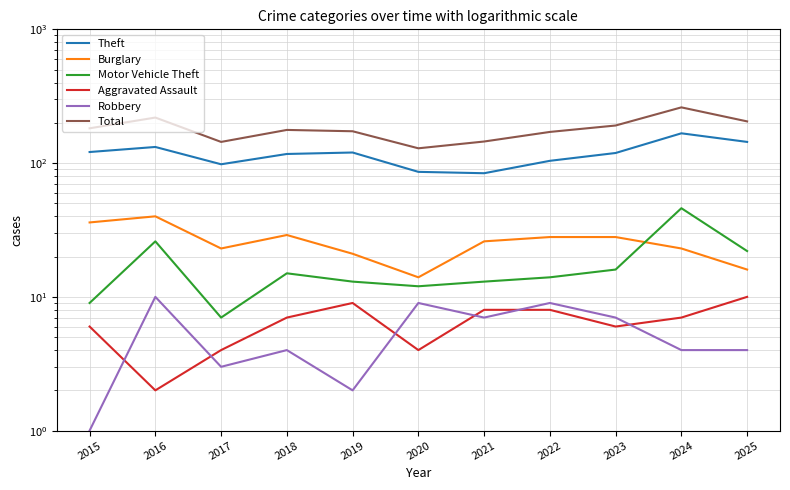

Is it true that Total equals 173 at 2019?

True